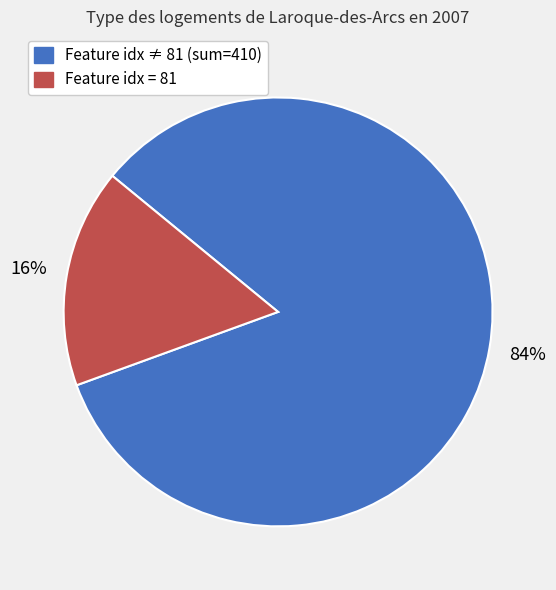

How many segments does this pie chart have?

2